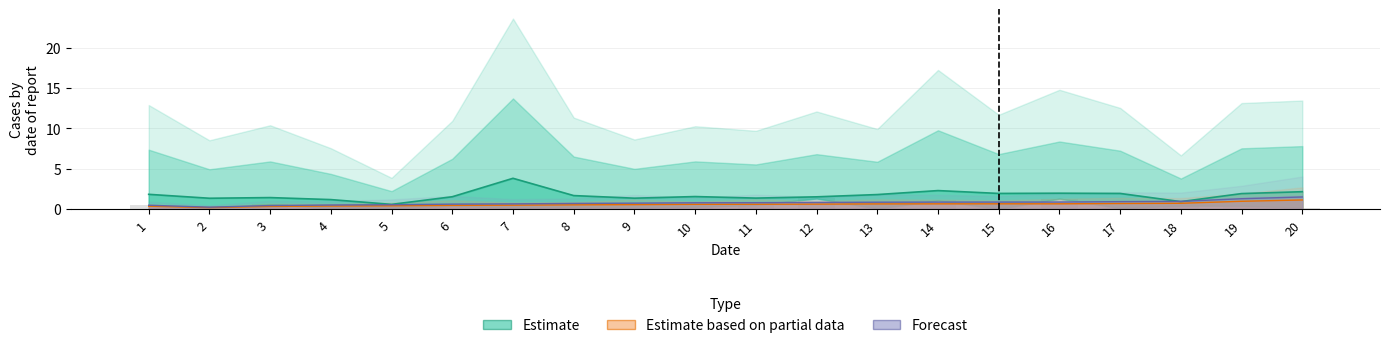

Does the chart contain any negative values?

No